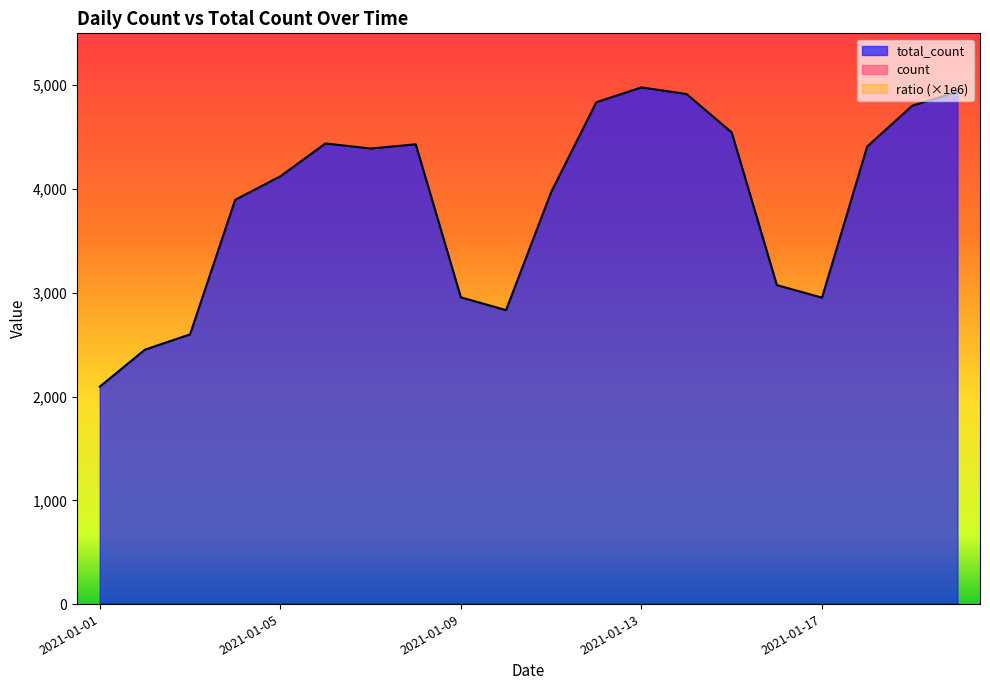

How many data points in total_count are less than 4390?

10